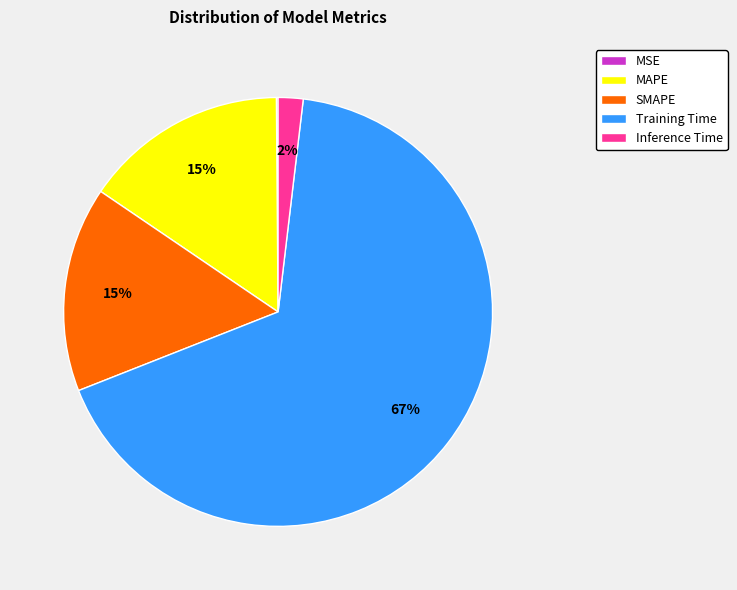

True or false: MAPE accounts for 27% of the total.

False